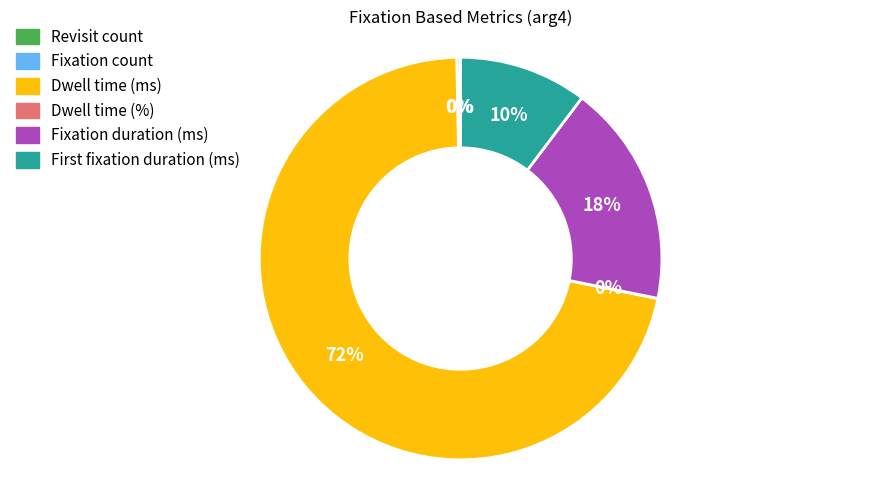

Which slice is the largest?

Dwell time (ms)